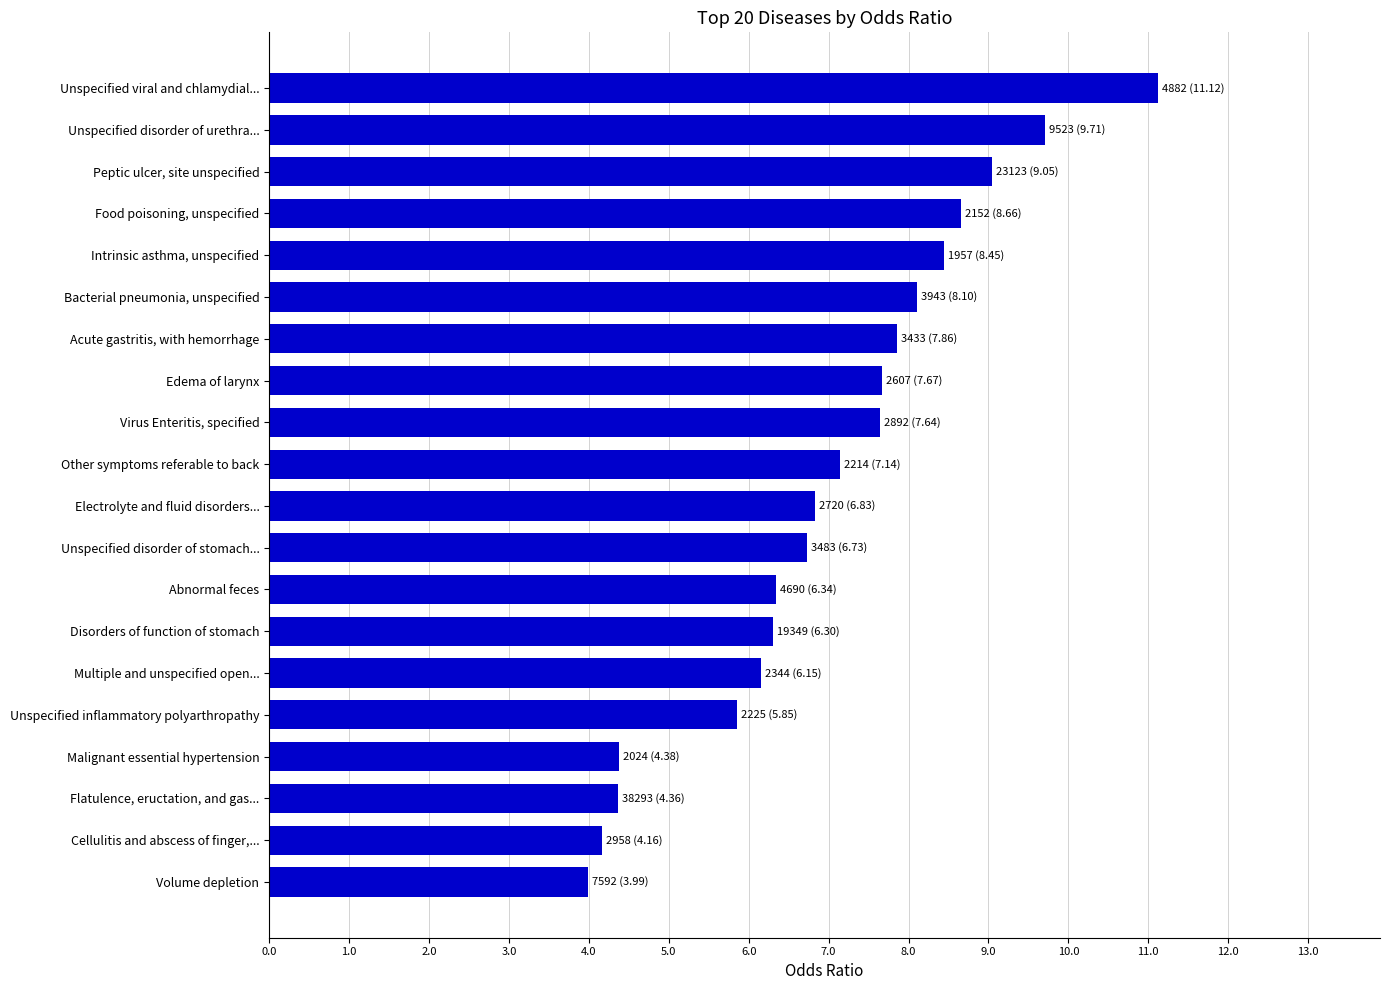

List the labels in order of value, smallest first.

Volume depletion, Cellulitis and abscess of finger,..., Flatulence, eructation, and gas..., Malignant essential hypertension, Unspecified inflammatory polyarthropathy, Multiple and unspecified open..., Disorders of function of stomach, Abnormal feces, Unspecified disorder of stomach..., Electrolyte and fluid disorders..., Other symptoms referable to back, Virus Enteritis, specified, Edema of larynx, Acute gastritis, with hemorrhage, Bacterial pneumonia, unspecified, Intrinsic asthma, unspecified, Food poisoning, unspecified, Peptic ulcer, site unspecified, Unspecified disorder of urethra..., Unspecified viral and chlamydial...